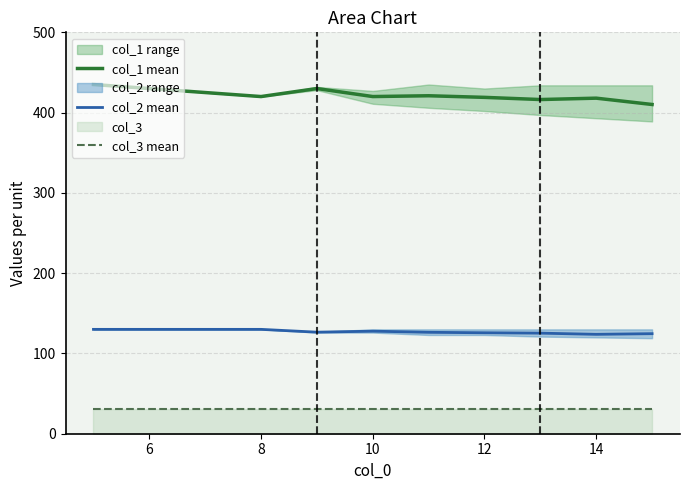

Which series has the largest total across all categories?

col_1 mean